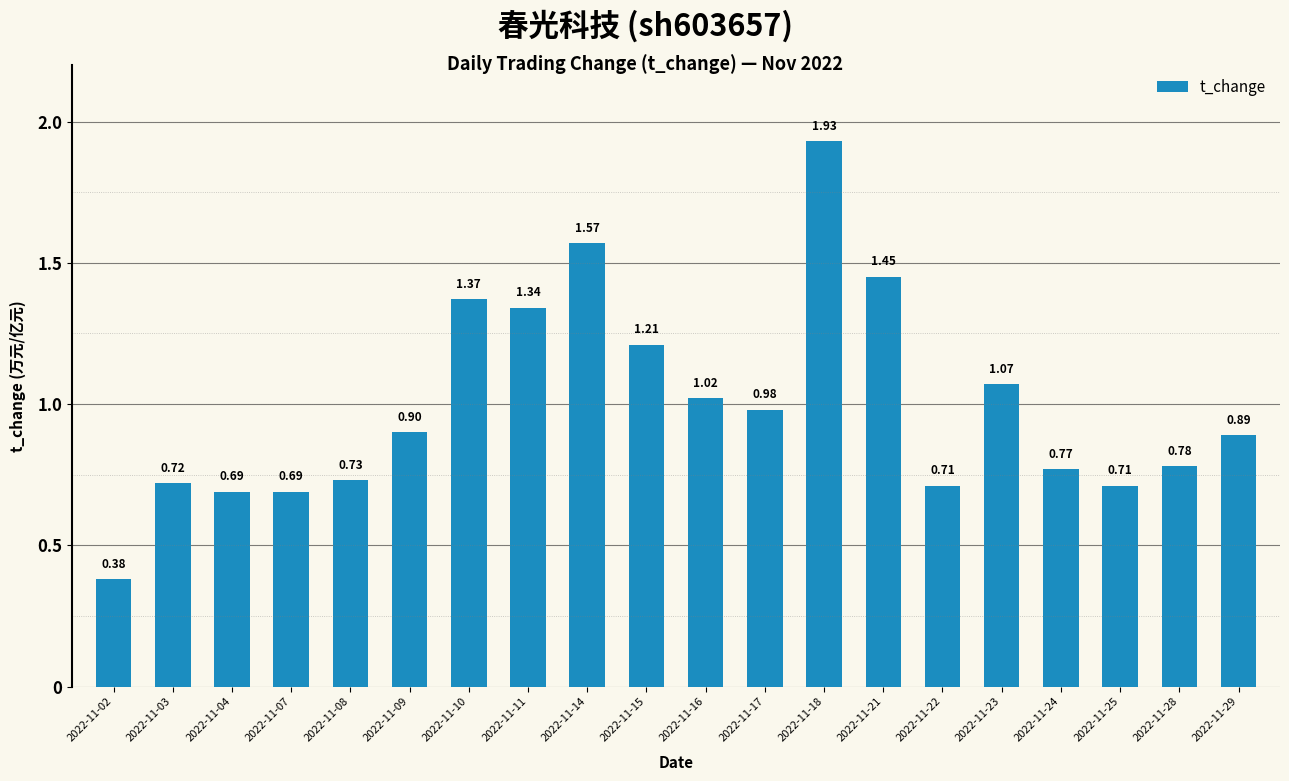

How many bars are there in total?

20